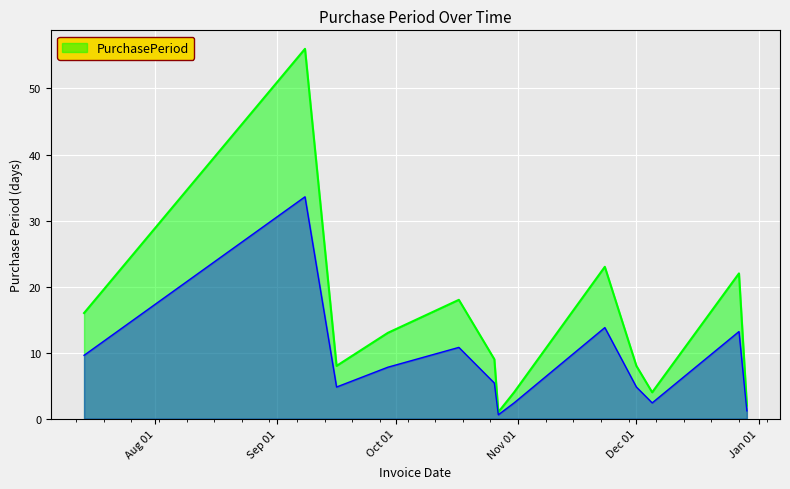

What is the highest value of the PurchasePeriod series?

56